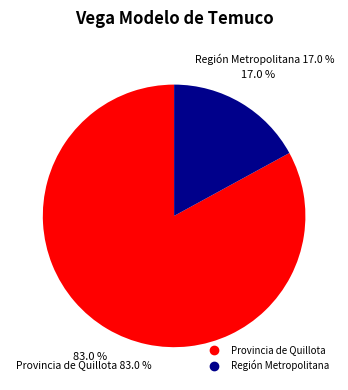

Does 32 represent more than half of the total?

No